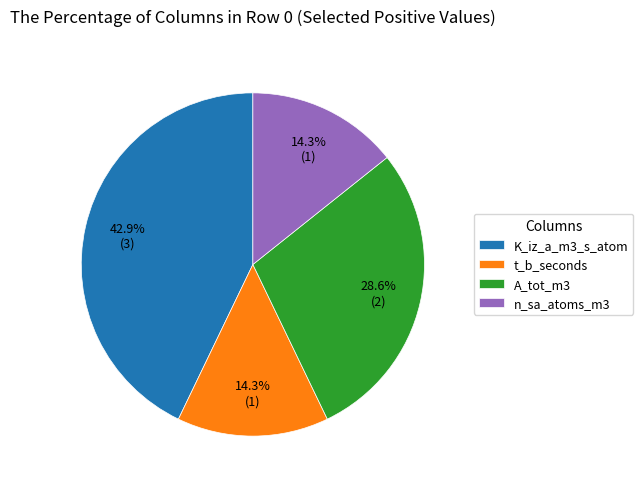

Between t_b_seconds and A_tot_m3, which is larger?

A_tot_m3